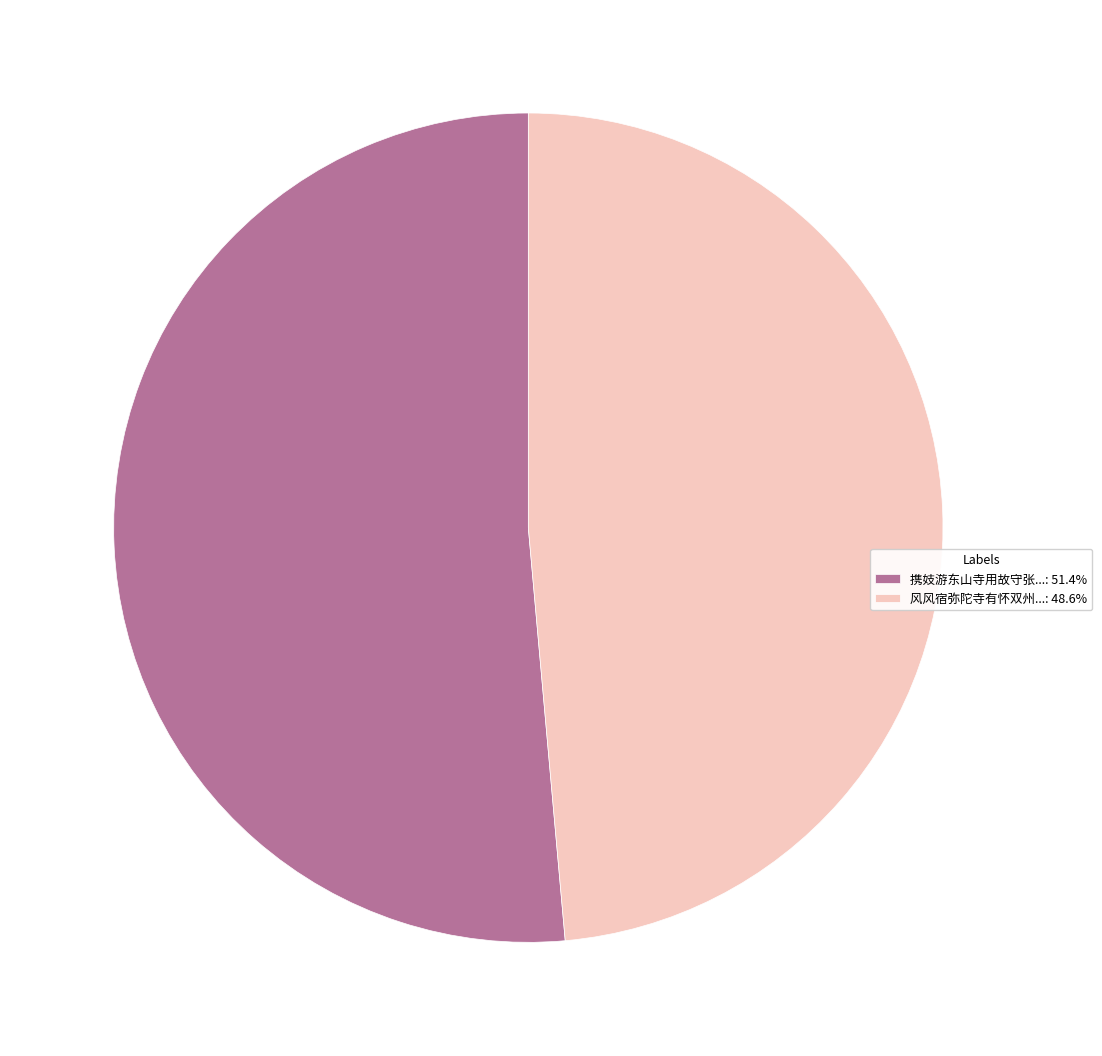

Does 风风宿弥陀寺有怀双州...: 48.6% represent more than half of the total?

No